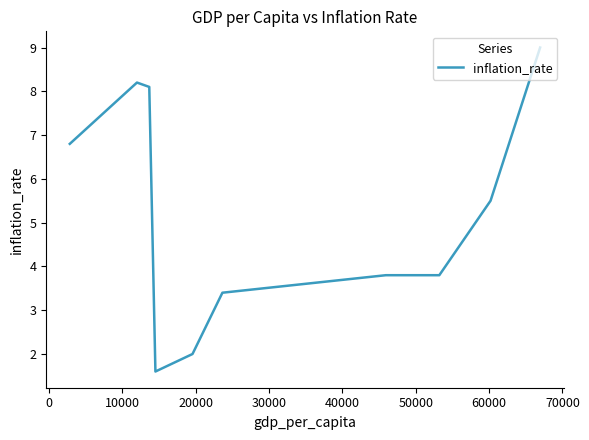

Does the chart display data point markers on the line(s)?

No